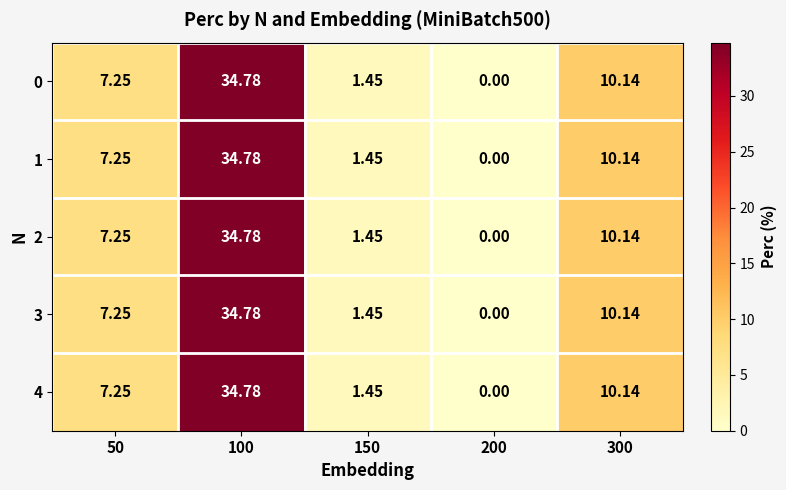

Is the value of 2 at 50 greater than the value of 3 at 100?

No